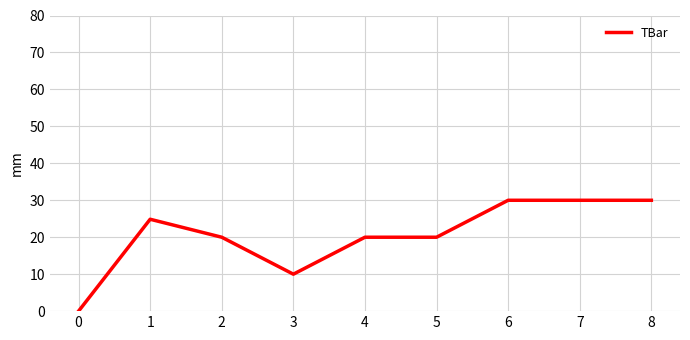

What is the difference between the maximum and minimum values?

30.0